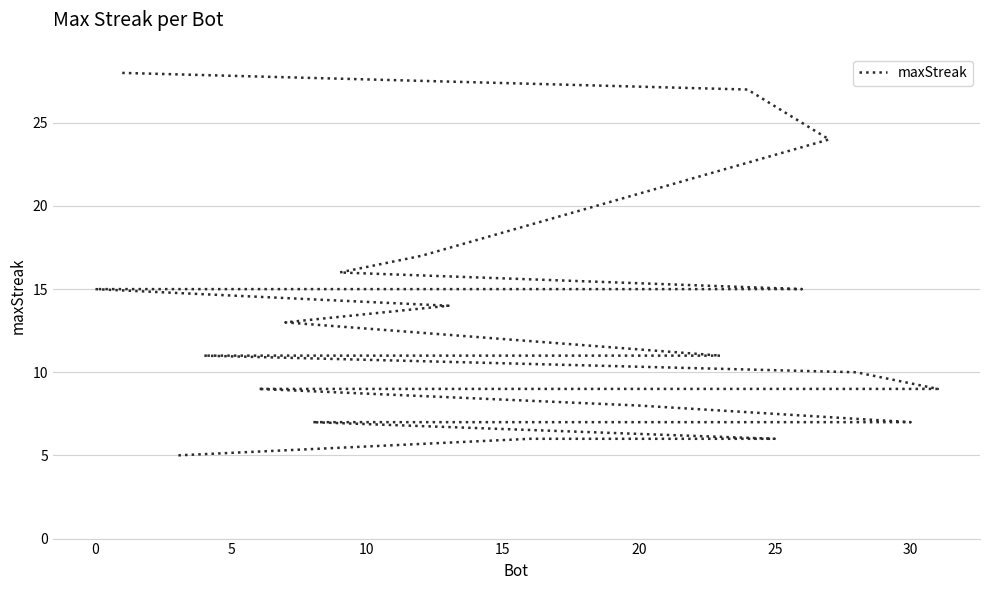

What is the greatest value displayed?

28